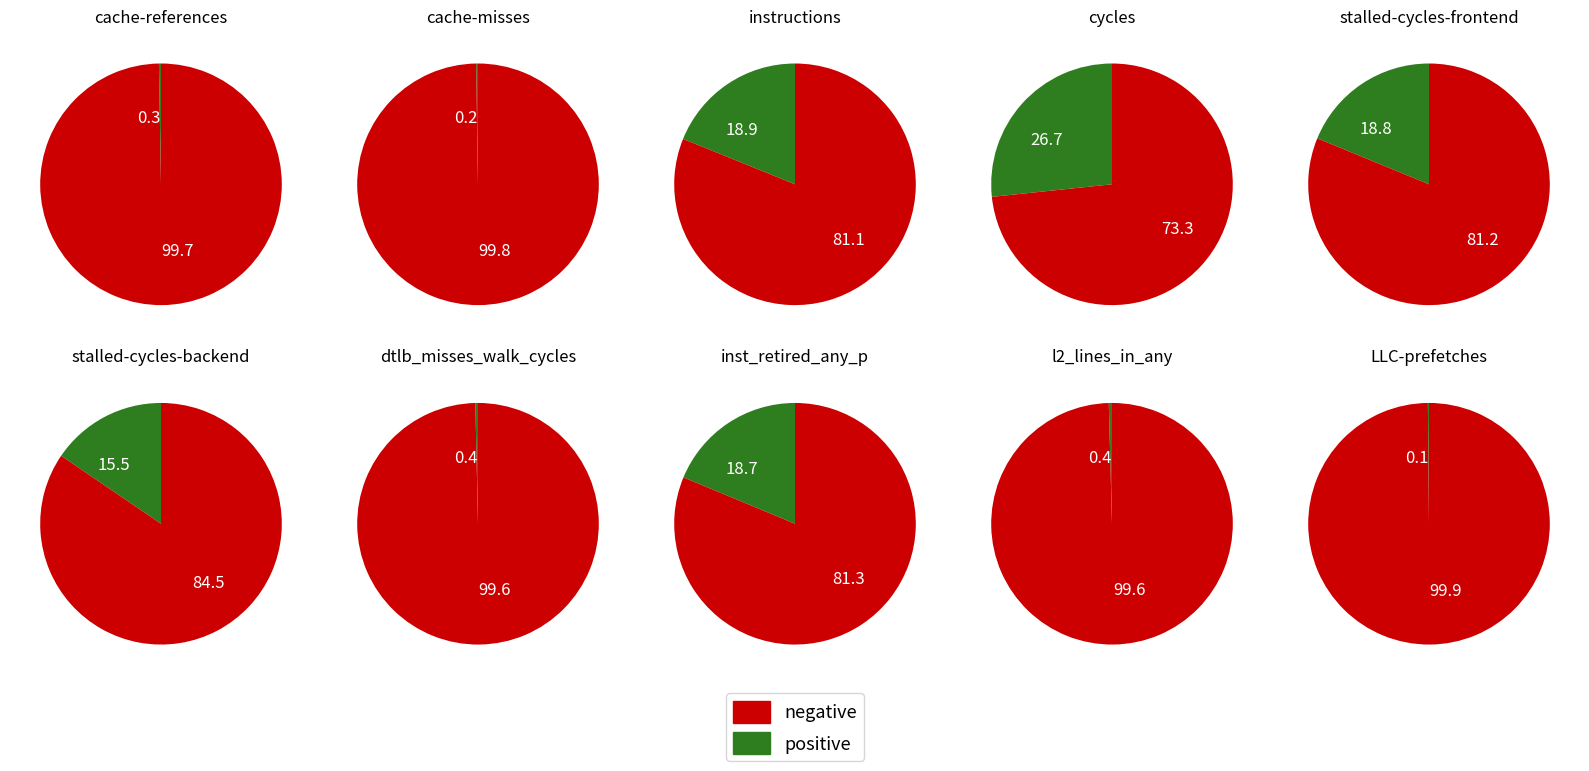

The LLC-prefetches slice represents 15% of the pie. True or false?

False